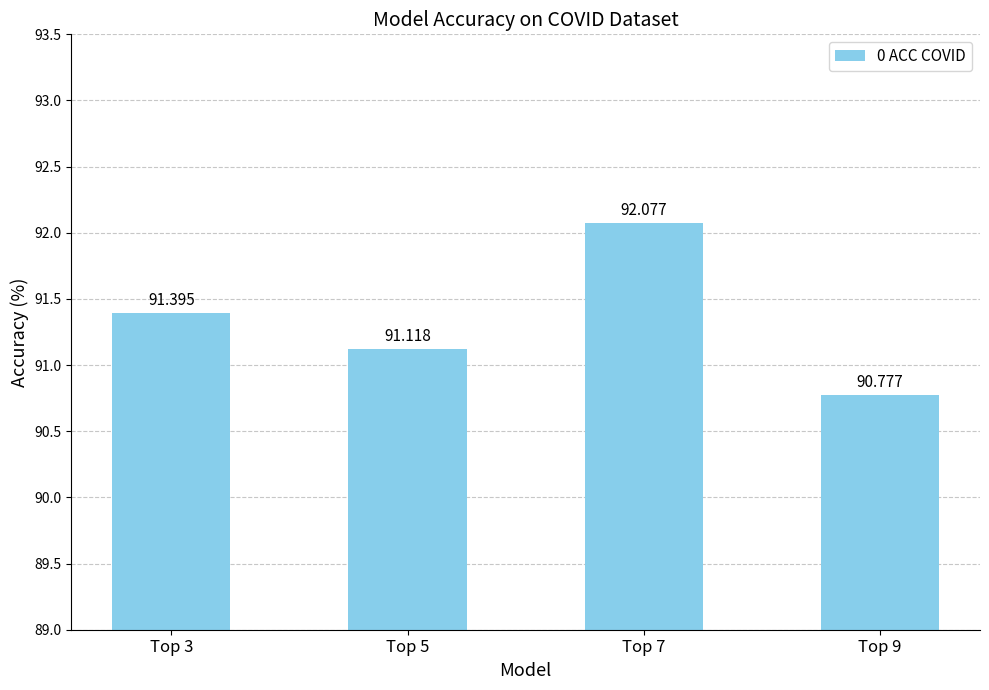

Rank the categories by value from lowest to highest.

Top 9, Top 5, Top 3, Top 7